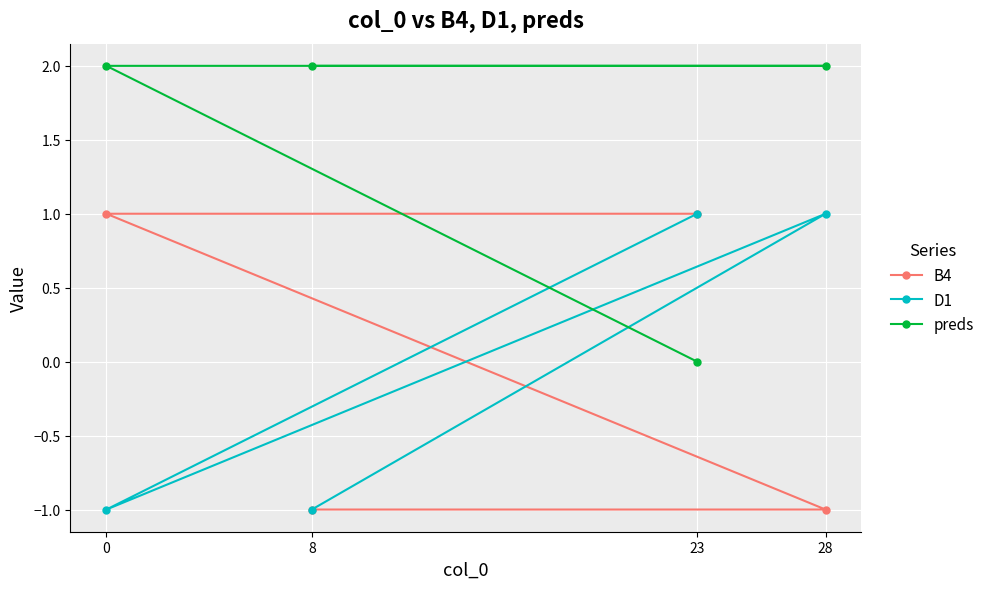

What is the value of the B4 point at the 3rd from the left?

1